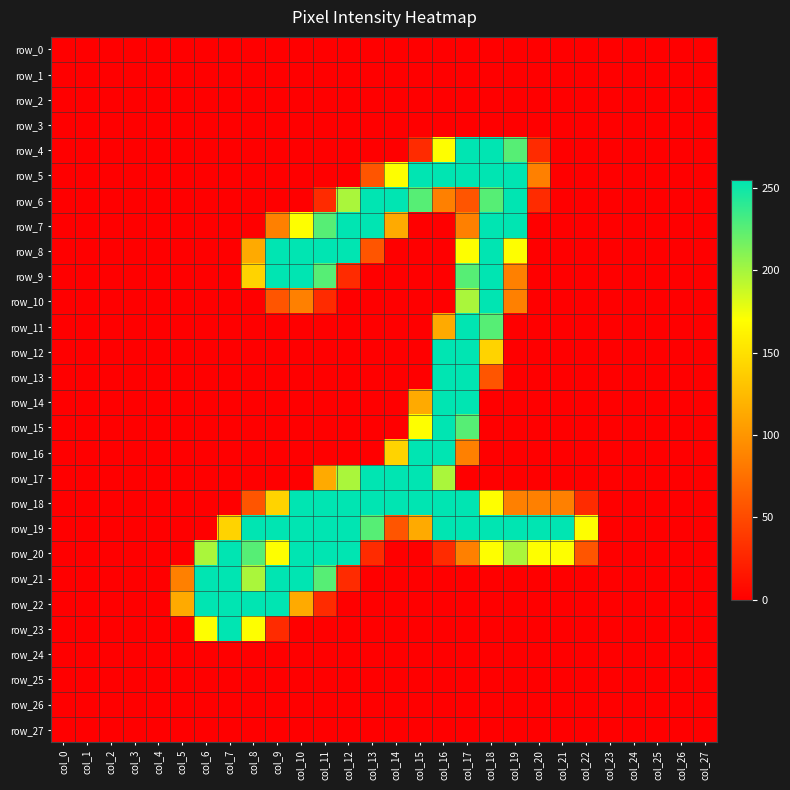

What is the total value across all series at col_19?

1872